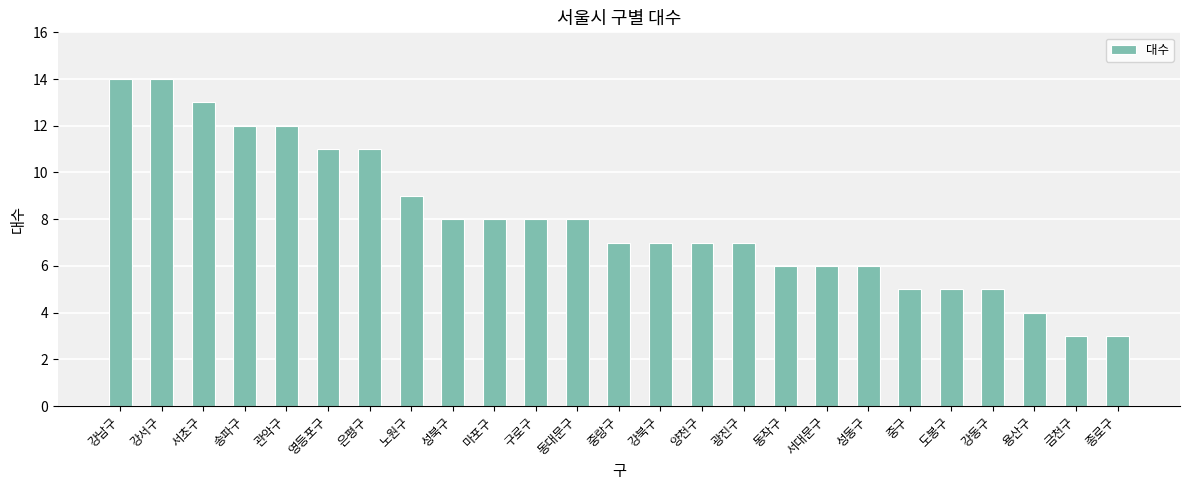

What position from the left is 동작구?

17